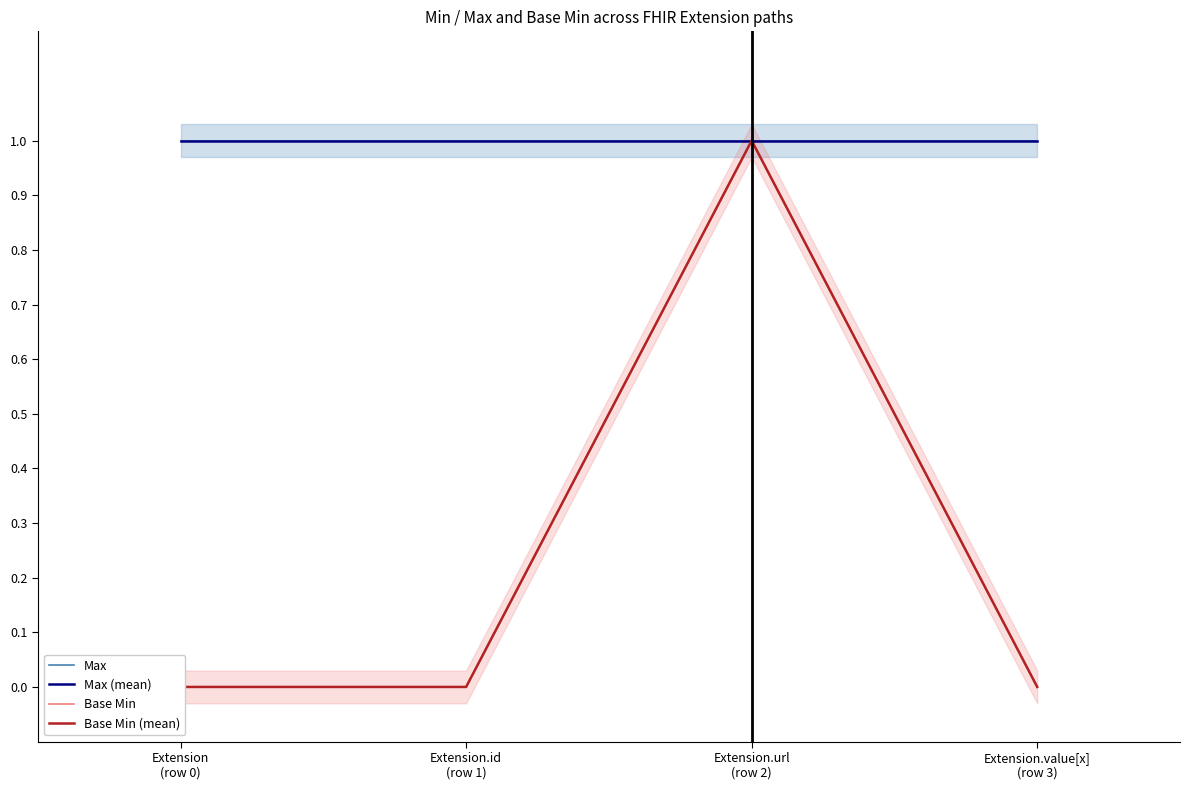

Which series changed the most between Extension.id
(row 1) and Extension.value[x]
(row 3)?

Max